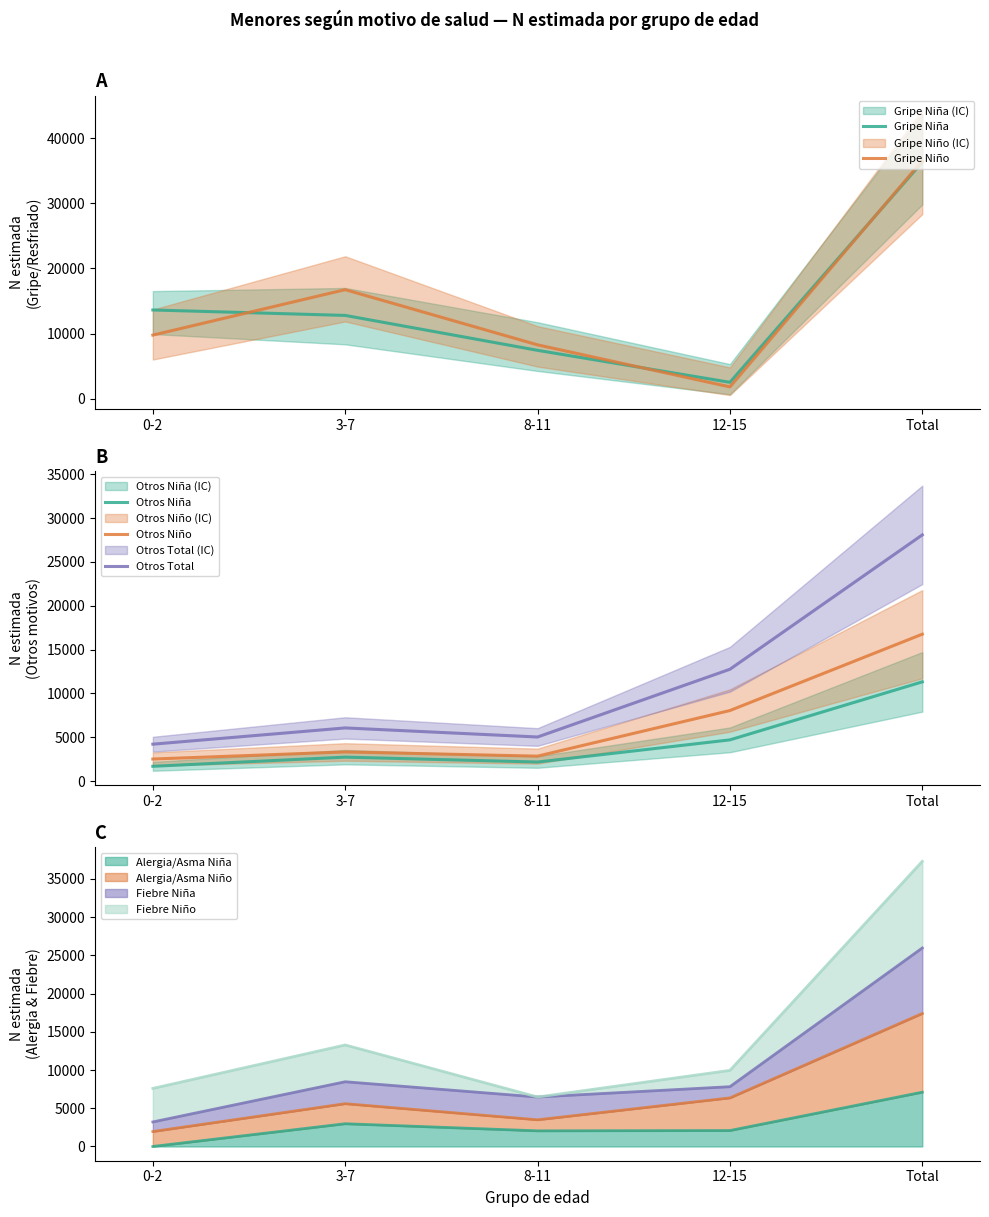

Which label corresponds to the smallest value in the chart?

0-2